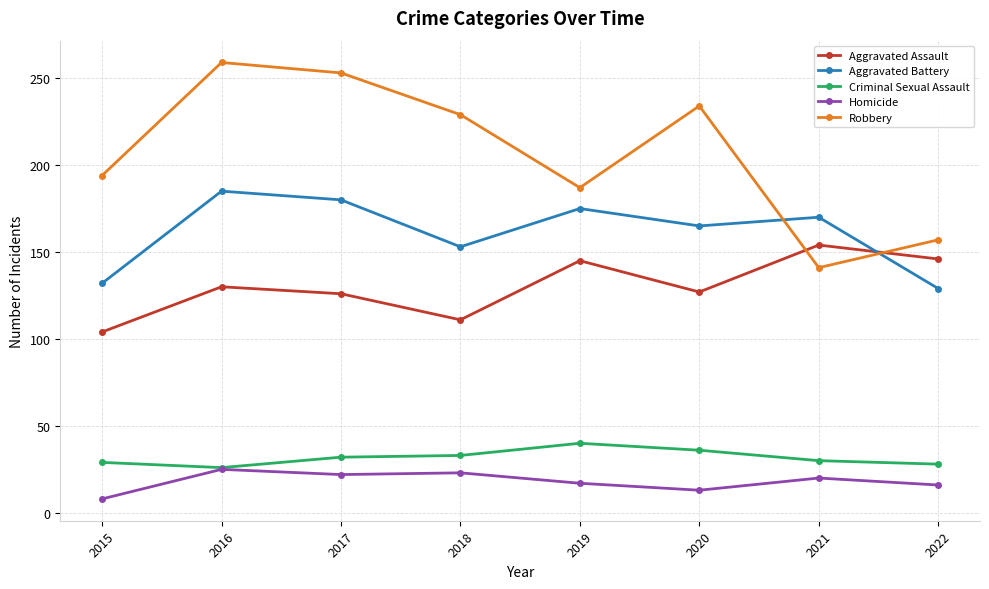

Where do Aggravated Battery and Robbery first cross each other?

2020 and 2021